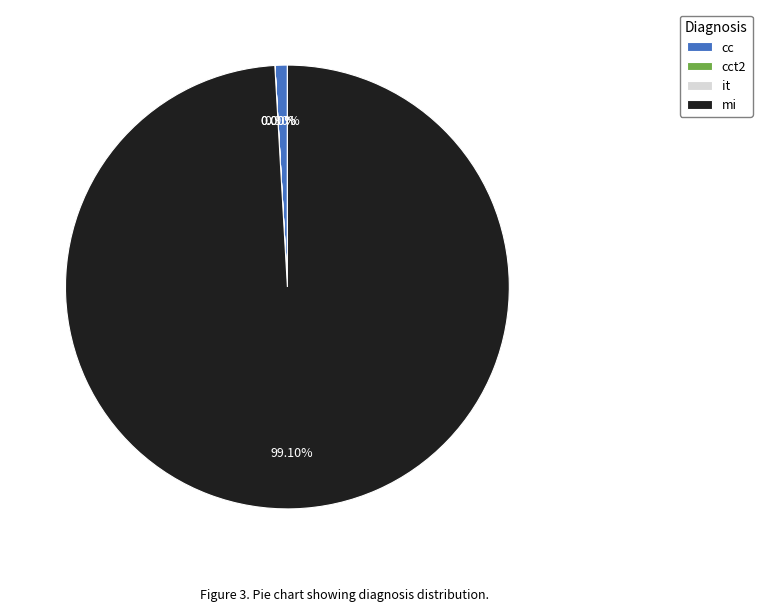

Which slice is the largest?

mi